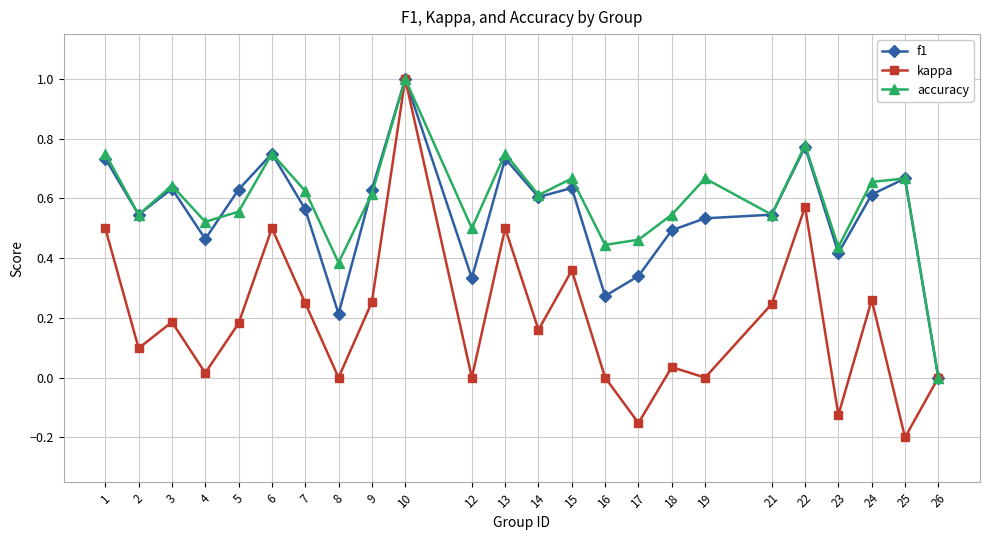

The accuracy series shows 0.6 at 9. True or false?

True